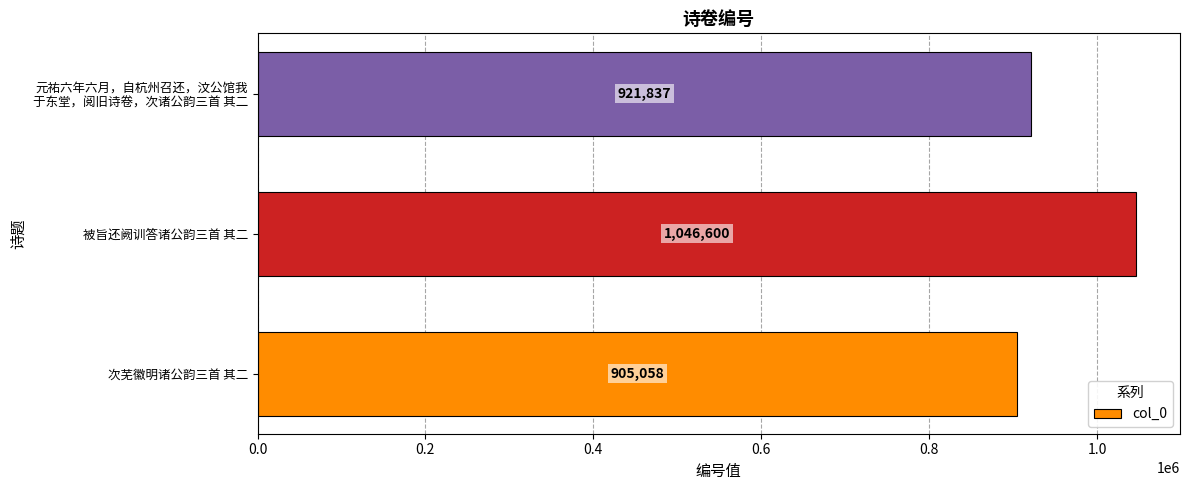

How many values are between 905058 and 1046600?

3